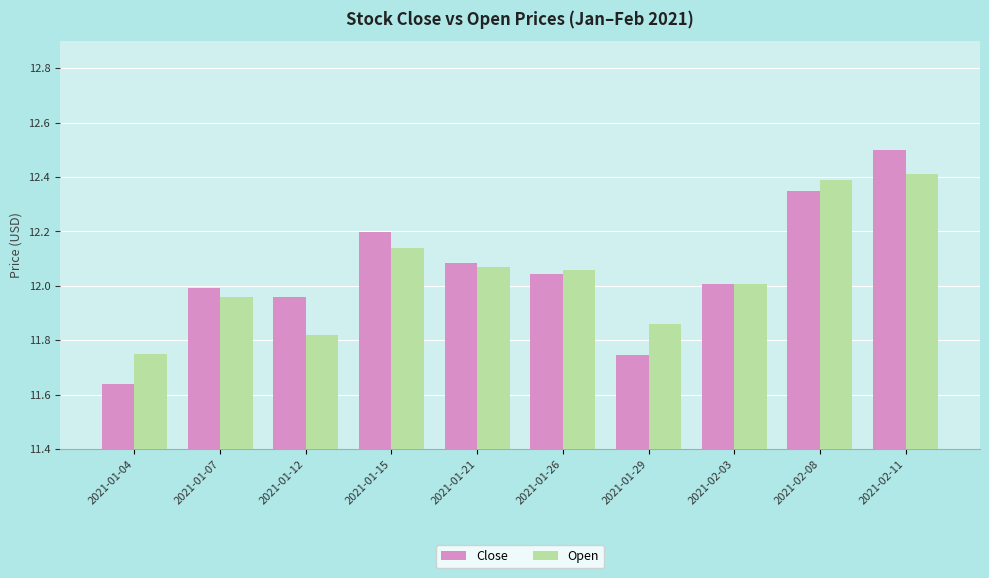

What is the total value across all series at 2021-02-11?

24.9